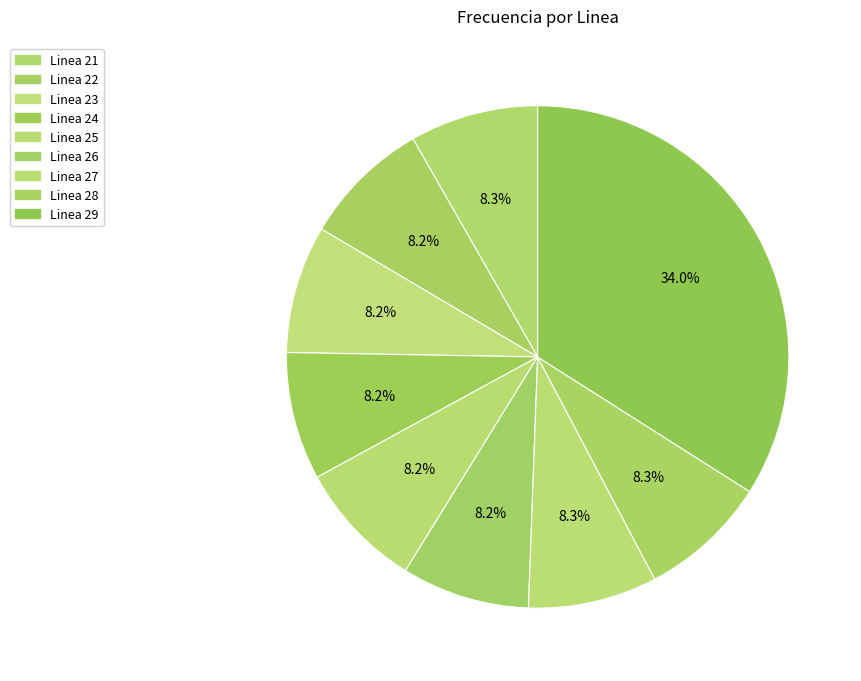

How many segments does this pie chart have?

9